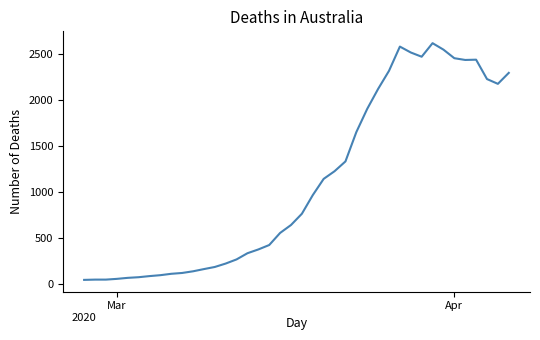

What is the difference between the maximum and minimum values?

2566